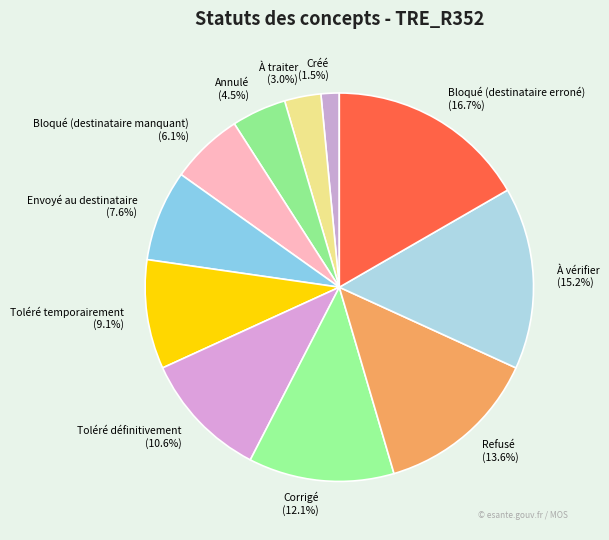

How many segments does this pie chart have?

11